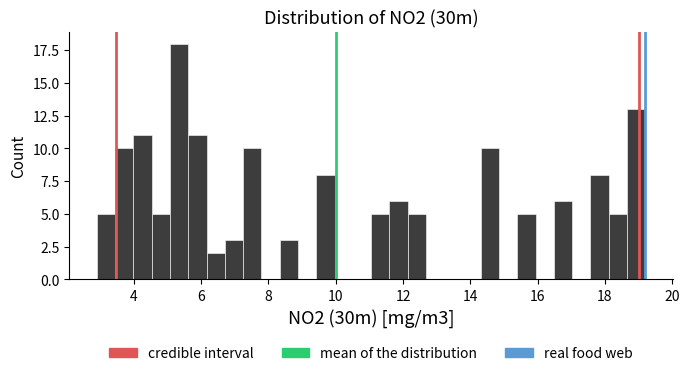

Read against the x-axis, roughly where is the centre of the tallest bar?

5.4